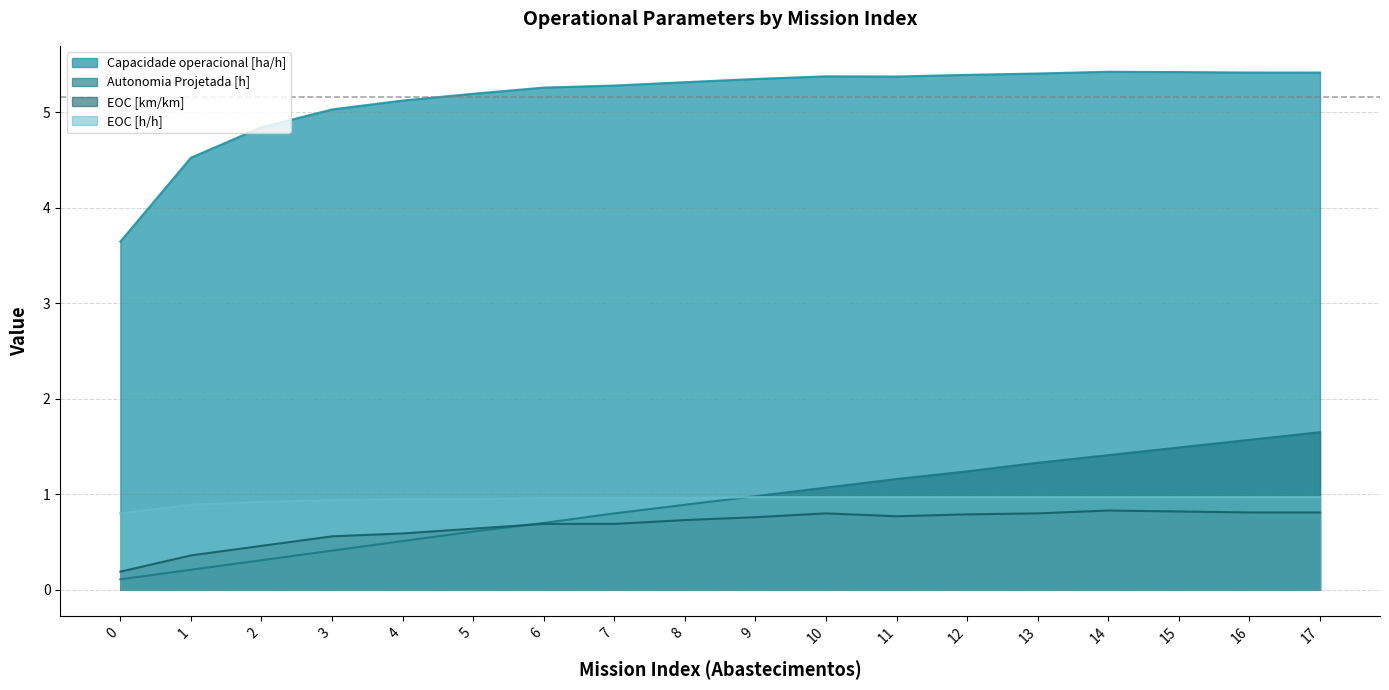

True or false: Capacidade operacional [ha/h] has a value of 5.4 at 14.

True